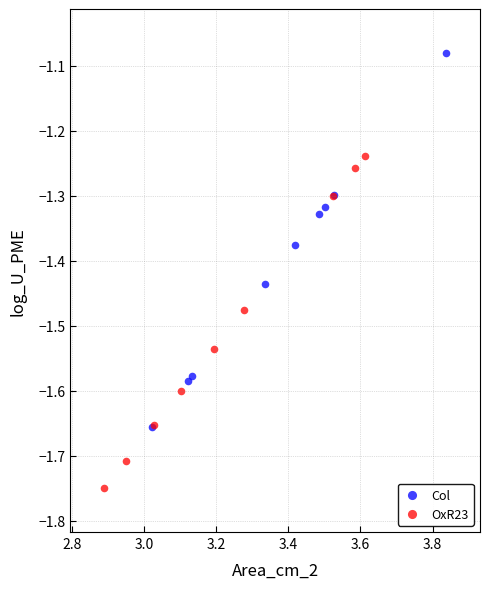

Which series has the largest Y range (max minus min)?

Col